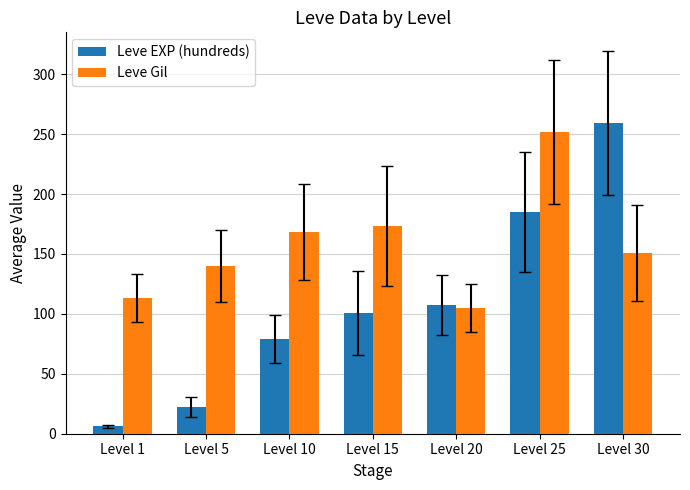

At which category does the chart reach its peak across all series?

Level 30